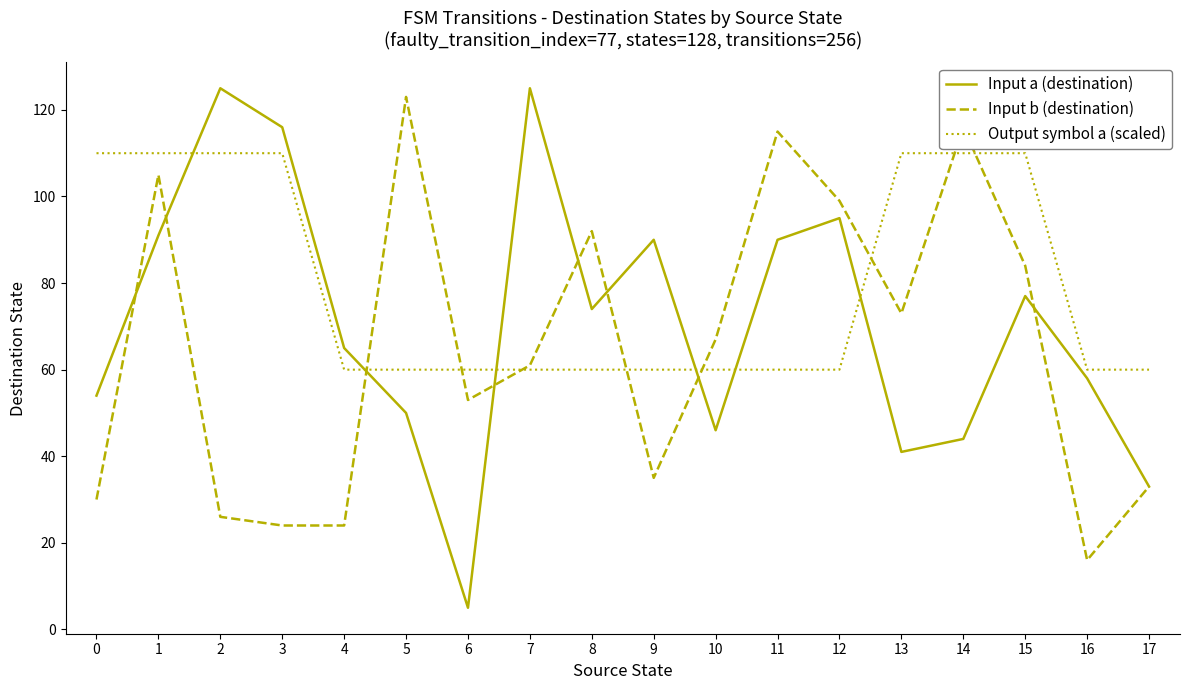

What is the sum of all Input b (destination) values?

1176